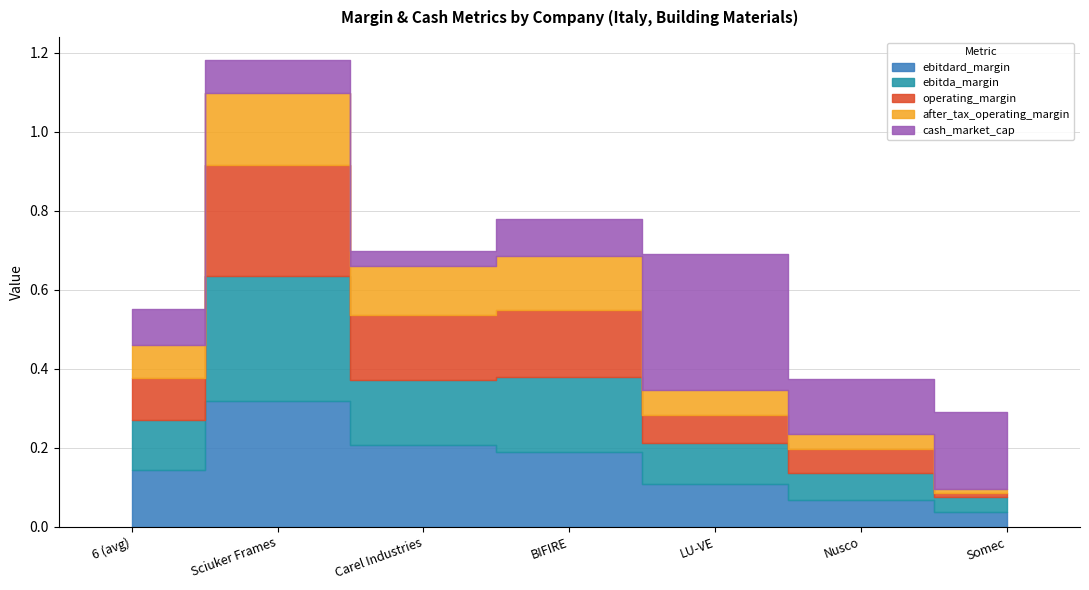

True or false: operating_margin and after_tax_operating_margin cross at least once.

False